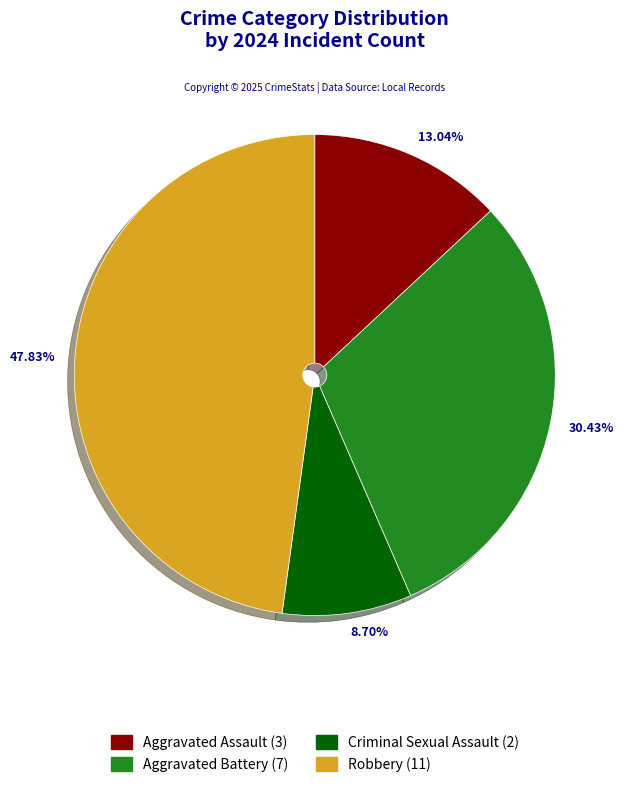

Rank the categories by value from highest to lowest.

Robbery, Aggravated Battery, Aggravated Assault, Criminal Sexual Assault